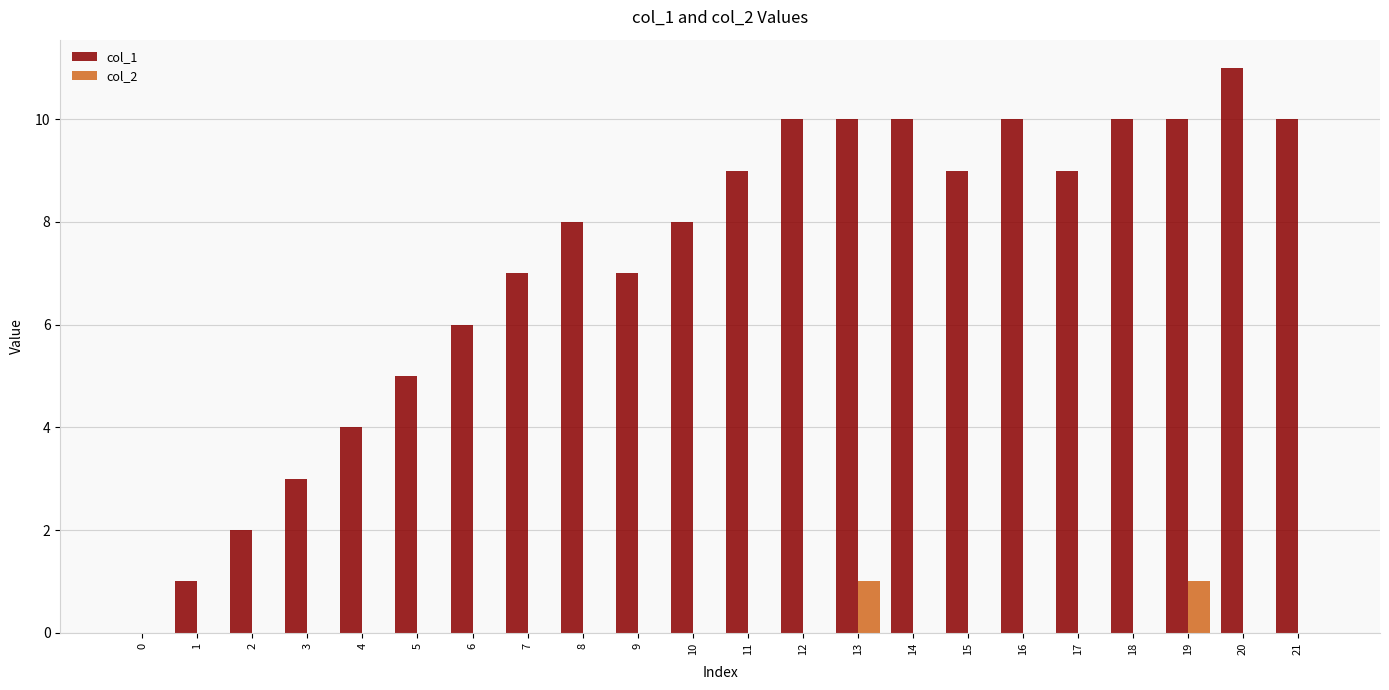

What is the average value of the col_1 series?

7